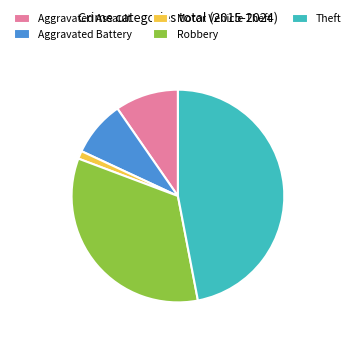

Is the sum of Aggravated Assault and Theft greater than half?

Yes